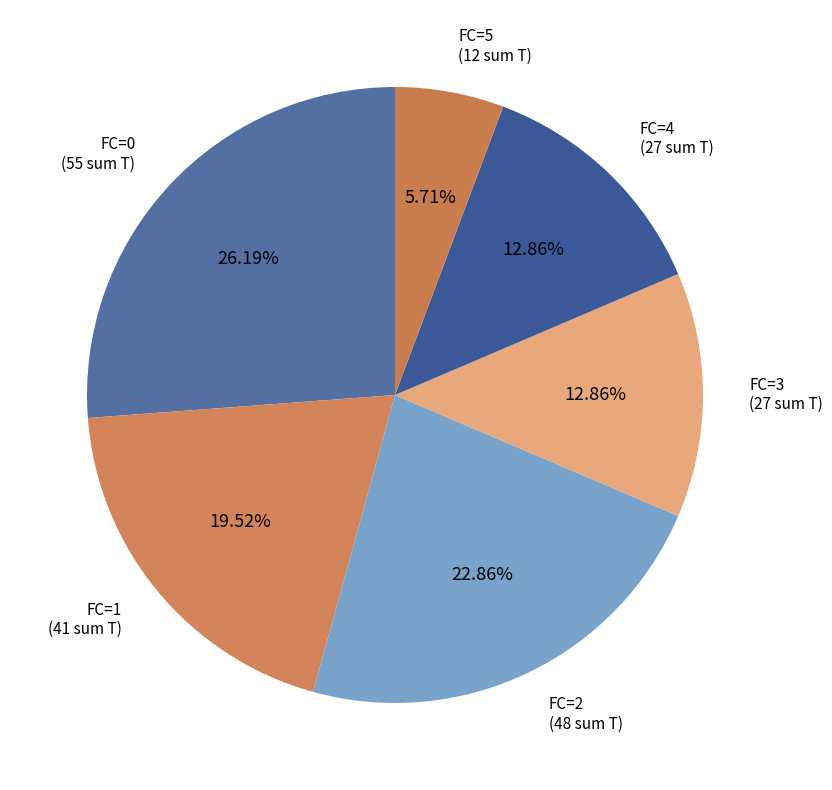

Is there a majority slice in this chart?

No